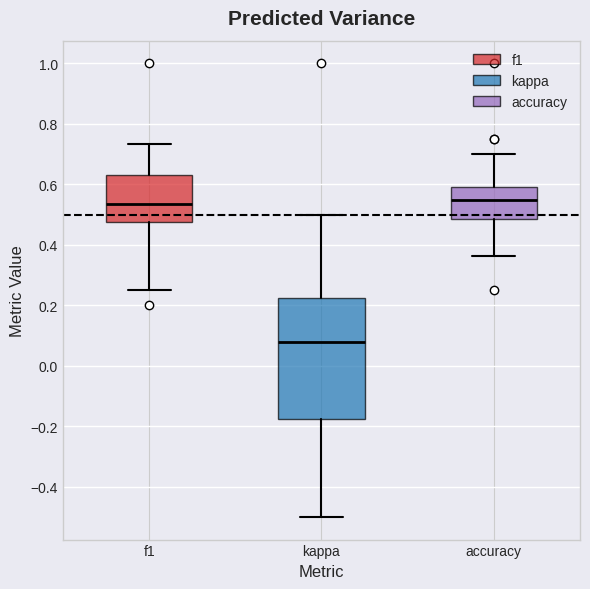

Where is the lower edge of the box for kappa on the y-axis? The values are not printed on the chart, so give them approximately, as read against the axis.

-0.18